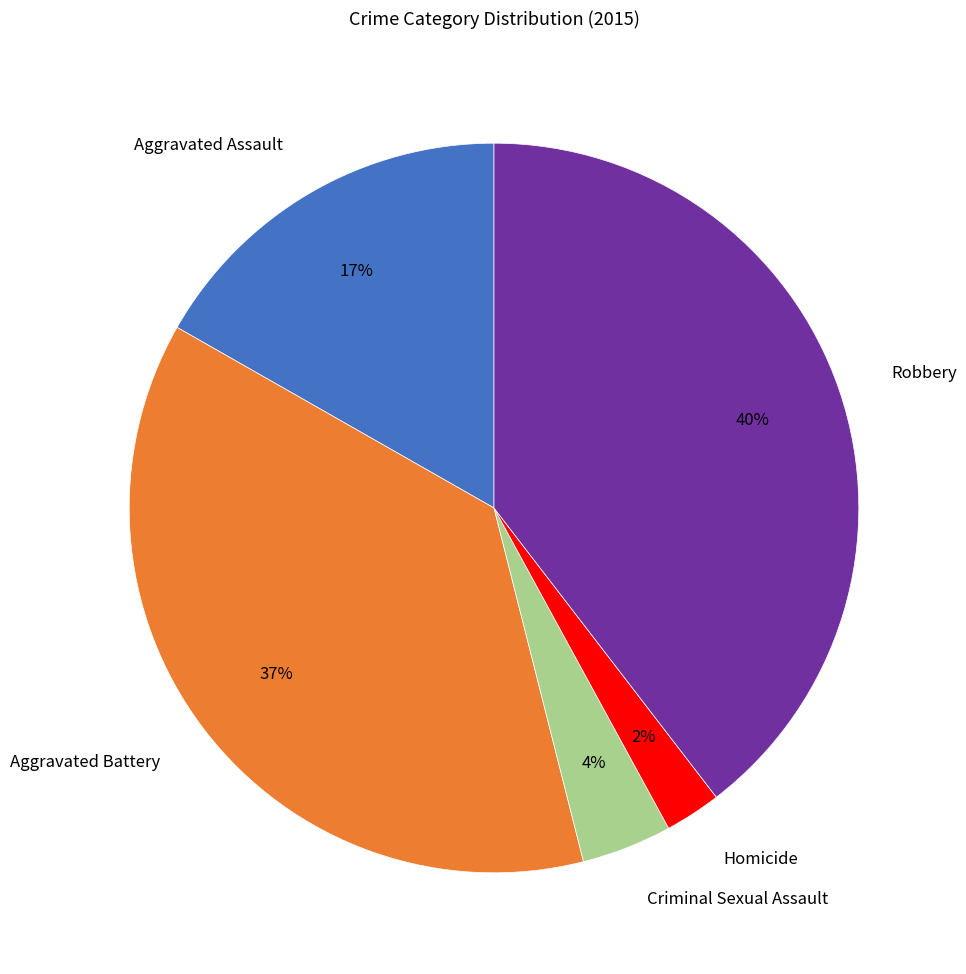

How many segments does this pie chart have?

5